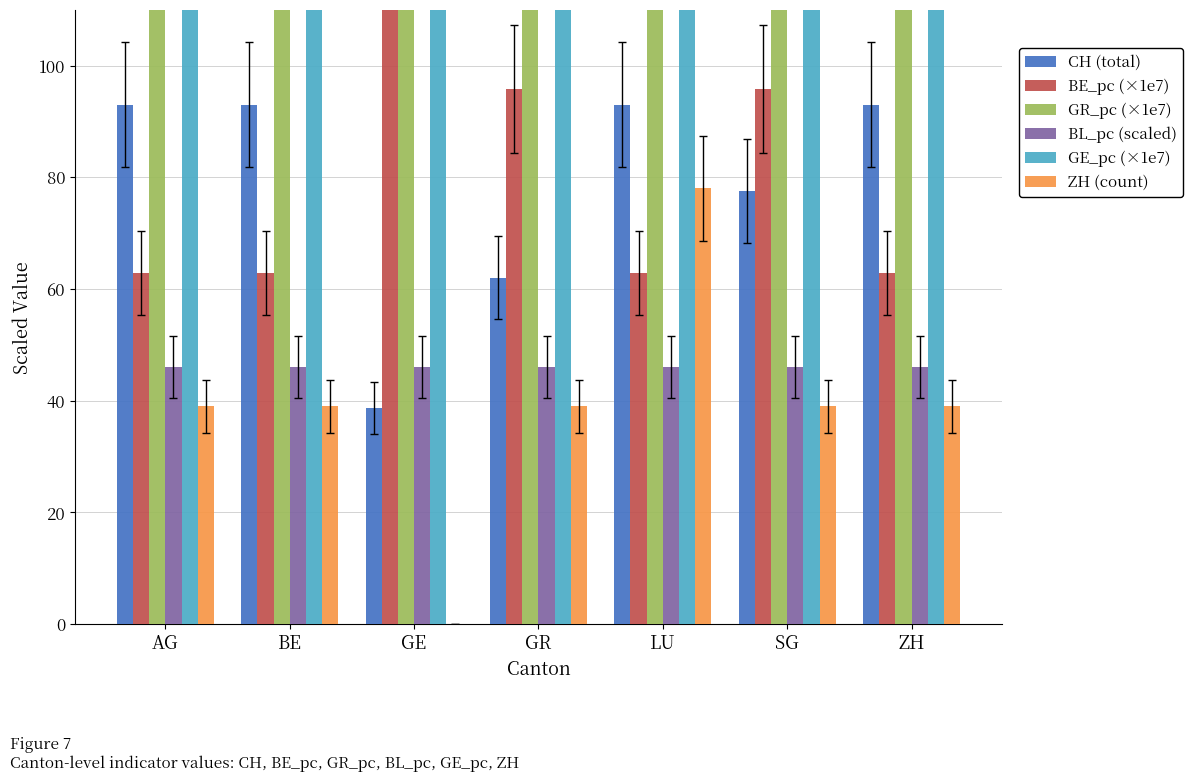

What is the greatest value displayed?

352.9